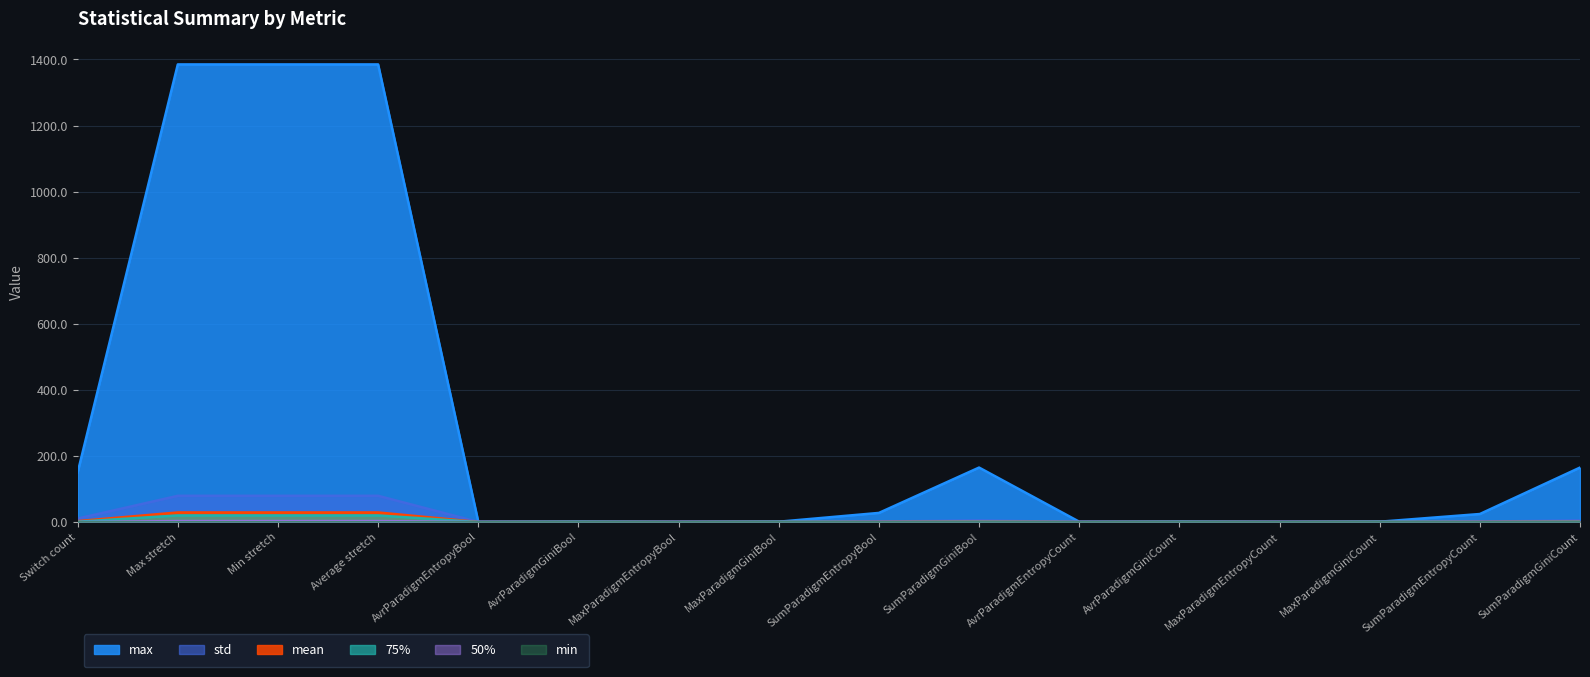

Between Average stretch and SumParadigmGiniBool, which series saw the biggest shift?

max